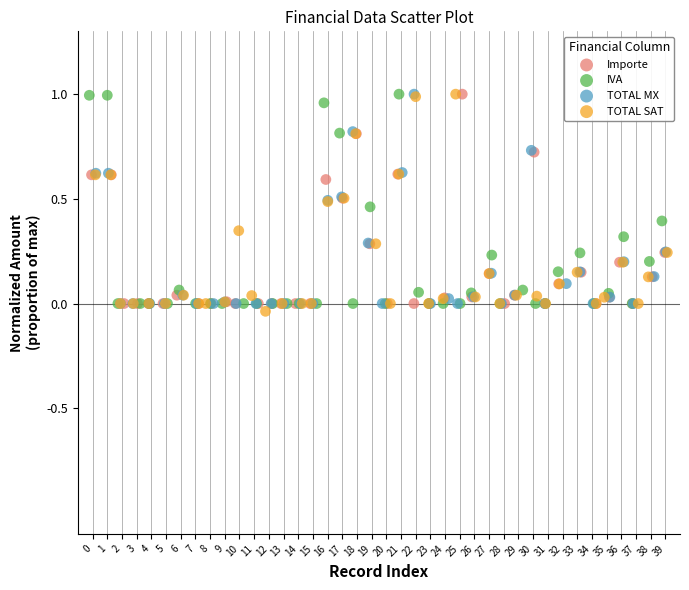

What are all the series names shown in the legend?

Importe, IVA, TOTAL MX, TOTAL SAT